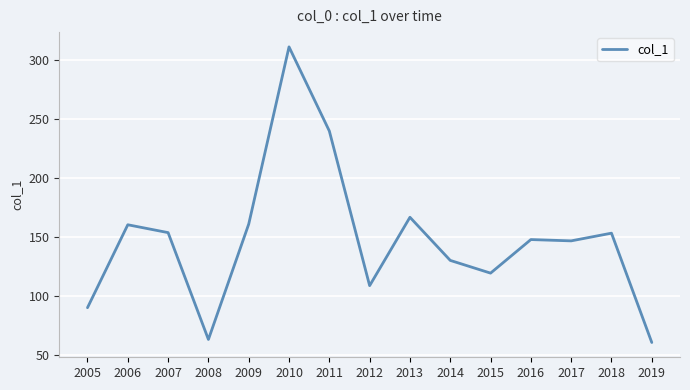

What is the difference between the values at 2011 and 2015?

120.6